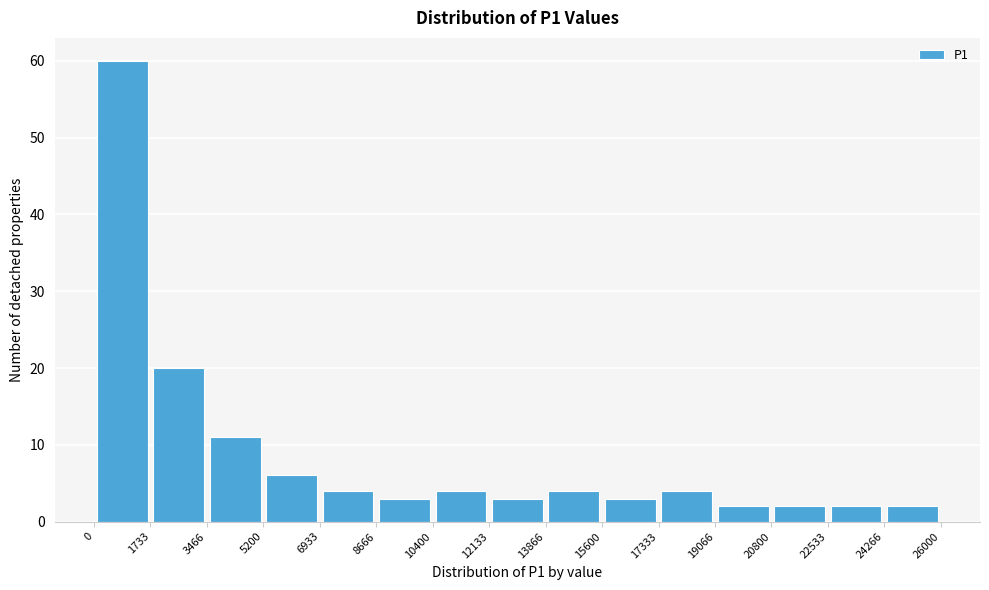

What is the height of the bar covering 12133 to 13866 on the x-axis? The values are not printed on the chart, so give them approximately, as read against the axis.

3